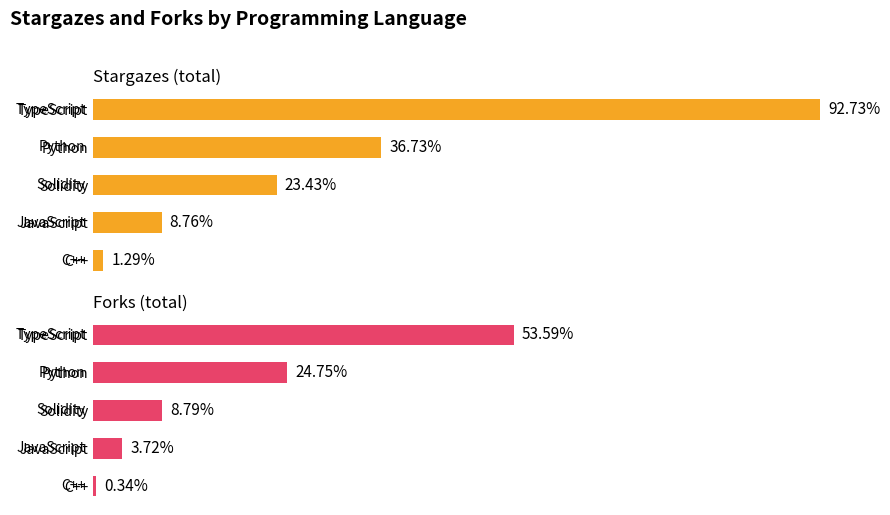

The value of stargazes at JavaScript is 700. True or false?

False